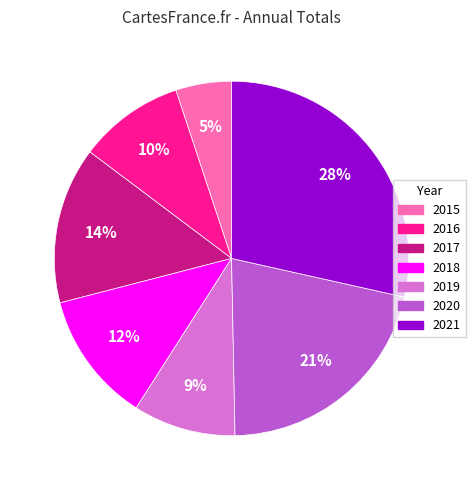

To the nearest percent, what is the difference between the largest and smallest slice percentages?

23%